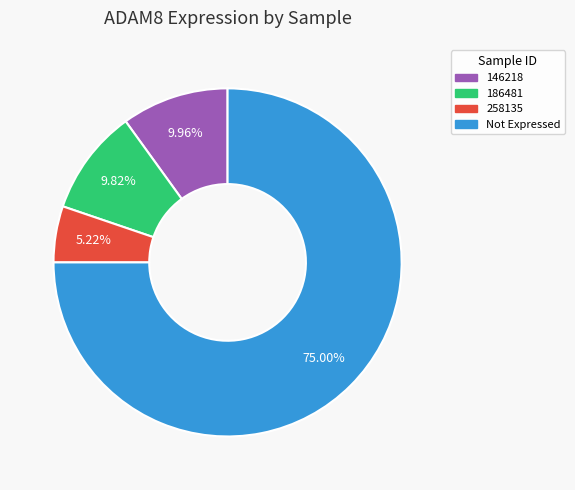

Does any single category account for the majority?

Yes